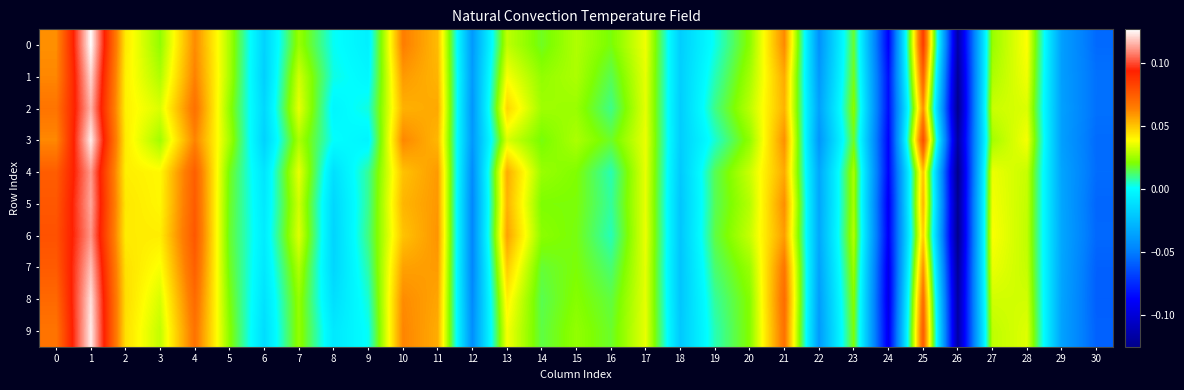

Reading left to right, list all the values displayed in this chart.

0: 0=0.1	1=0.1	2=0.0	3=0.0	4=0.1	5=0.0	6=-0.0	7=0.0	8=0.0	9=-0.0	10=0.1	11=0.1	12=-0.0	13=0.0	14=0.0	15=0.0	16=0.0	17=0.0	18=-0.0	19=0.0	20=0.0	21=0.1	22=-0.0	23=0.0	24=-0.1	25=0.1	26=-0.1	27=0.0	28=0.0	29=-0.0	30=-0.1
1: 0=0.1	1=0.1	2=0.0	3=0.0	4=0.1	5=0.0	6=-0.0	7=0.0	8=0.0	9=-0.0	10=0.1	11=0.1	12=-0.0	13=0.0	14=0.0	15=0.0	16=0.0	17=0.0	18=-0.0	19=0.0	20=0.0	21=0.1	22=-0.0	23=0.0	24=-0.1	25=0.1	26=-0.1	27=0.0	28=0.0	29=-0.0	30=-0.1
2: 0=0.1	1=0.1	2=0.0	3=0.0	4=0.1	5=0.0	6=-0.0	7=0.0	8=-0.0	9=0.0	10=0.1	11=0.1	12=-0.0	13=0.0	14=0.0	15=0.0	16=0.0	17=0.0	18=-0.0	19=0.0	20=0.0	21=0.1	22=-0.0	23=0.0	24=-0.1	25=0.1	26=-0.1	27=0.0	28=0.0	29=-0.0	30=-0.1
3: 0=0.1	1=0.1	2=0.0	3=0.0	4=0.1	5=0.0	6=-0.0	7=0.0	8=0.0	9=-0.0	10=0.1	11=0.1	12=-0.0	13=0.0	14=0.0	15=0.0	16=0.0	17=0.0	18=-0.0	19=0.0	20=0.0	21=0.1	22=-0.0	23=0.0	24=-0.1	25=0.1	26=-0.1	27=0.0	28=0.0	29=-0.0	30=-0.1
4: 0=0.1	1=0.1	2=0.0	3=0.0	4=0.1	5=0.0	6=-0.0	7=0.0	8=-0.0	9=0.0	10=0.1	11=0.1	12=-0.0	13=0.1	14=0.0	15=0.0	16=0.0	17=0.0	18=-0.0	19=0.0	20=0.0	21=0.1	22=-0.0	23=0.0	24=-0.1	25=0.1	26=-0.1	27=0.0	28=0.0	29=-0.0	30=-0.1
5: 0=0.1	1=0.1	2=0.0	3=0.0	4=0.1	5=0.0	6=-0.0	7=0.0	8=-0.0	9=0.0	10=0.1	11=0.1	12=-0.0	13=0.1	14=0.0	15=0.0	16=0.0	17=0.0	18=-0.0	19=0.0	20=0.0	21=0.1	22=-0.0	23=0.0	24=-0.1	25=0.1	26=-0.1	27=0.0	28=0.0	29=-0.0	30=-0.1
6: 0=0.1	1=0.1	2=0.0	3=0.0	4=0.1	5=0.0	6=-0.0	7=0.0	8=-0.0	9=0.0	10=0.1	11=0.1	12=-0.0	13=0.1	14=0.0	15=0.0	16=0.0	17=0.0	18=-0.0	19=0.0	20=0.0	21=0.1	22=-0.0	23=0.0	24=-0.1	25=0.0	26=-0.1	27=0.0	28=0.0	29=-0.0	30=-0.1
7: 0=0.1	1=0.1	2=0.0	3=0.0	4=0.1	5=0.0	6=-0.0	7=0.0	8=-0.0	9=0.0	10=0.1	11=0.1	12=-0.0	13=0.0	14=0.0	15=0.0	16=0.0	17=0.0	18=-0.0	19=0.0	20=0.0	21=0.1	22=-0.0	23=0.0	24=-0.1	25=0.1	26=-0.1	27=0.0	28=0.0	29=-0.0	30=-0.1
8: 0=0.1	1=0.1	2=0.0	3=0.0	4=0.1	5=0.0	6=-0.0	7=0.0	8=-0.0	9=0.0	10=0.1	11=0.1	12=-0.0	13=0.0	14=0.0	15=0.0	16=0.0	17=0.0	18=-0.0	19=0.0	20=0.0	21=0.1	22=-0.0	23=0.0	24=-0.1	25=0.1	26=-0.1	27=0.0	28=0.0	29=-0.0	30=-0.1
9: 0=0.1	1=0.1	2=0.0	3=0.0	4=0.1	5=0.0	6=-0.0	7=0.0	8=-0.0	9=0.0	10=0.1	11=0.1	12=-0.0	13=0.0	14=0.0	15=0.0	16=0.0	17=0.0	18=-0.0	19=0.0	20=0.0	21=0.1	22=-0.0	23=0.0	24=-0.1	25=0.1	26=-0.1	27=0.0	28=0.0	29=-0.0	30=-0.1